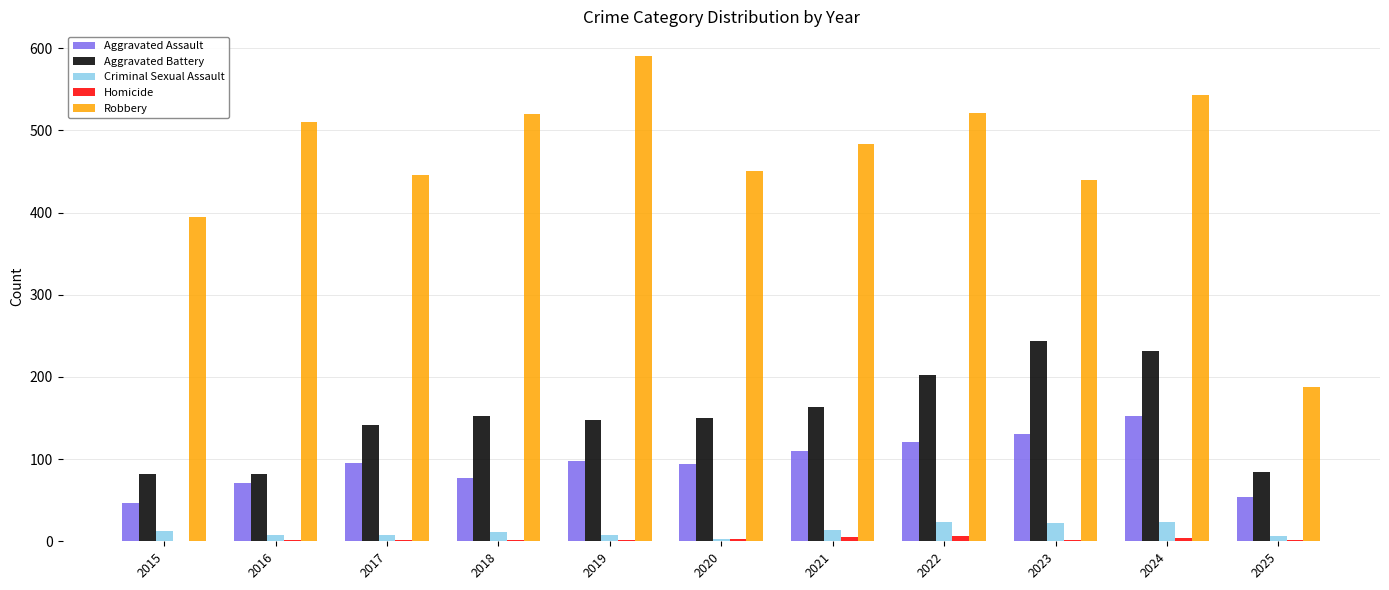

True or false: Robbery has a value of 188 at 2025.

True